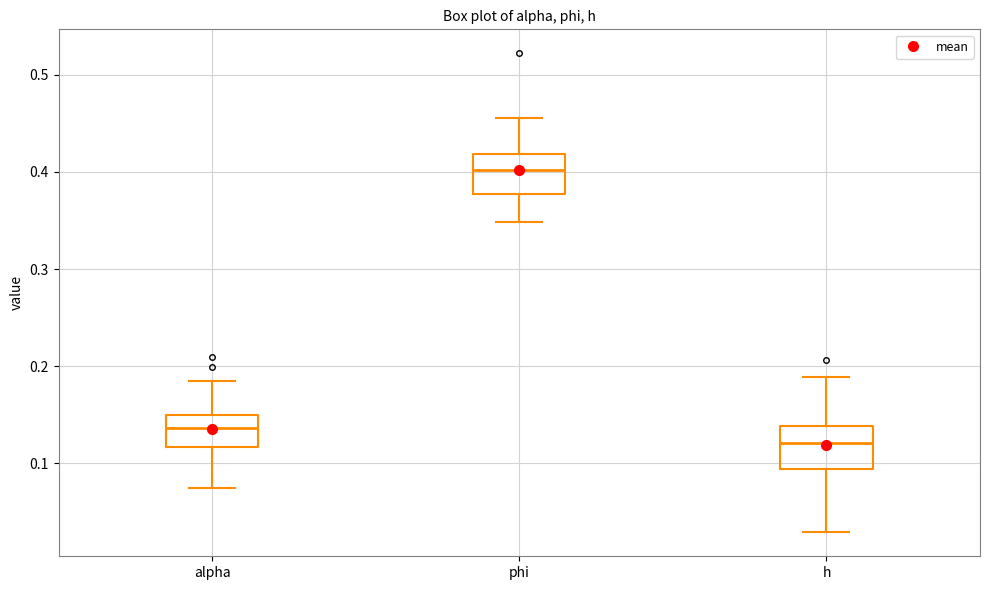

Reading left to right, read every box against the y-axis: the position of its median line, the range the box covers, and the ends of its whiskers. The values are not printed on the chart, so give them approximately, as read against the axis.

alpha: median 0.14, box 0.12 to 0.15, whiskers 0.07 to 0.18
phi: median 0.40, box 0.38 to 0.42, whiskers 0.35 to 0.46
h: median 0.12, box 0.09 to 0.14, whiskers 0.03 to 0.19